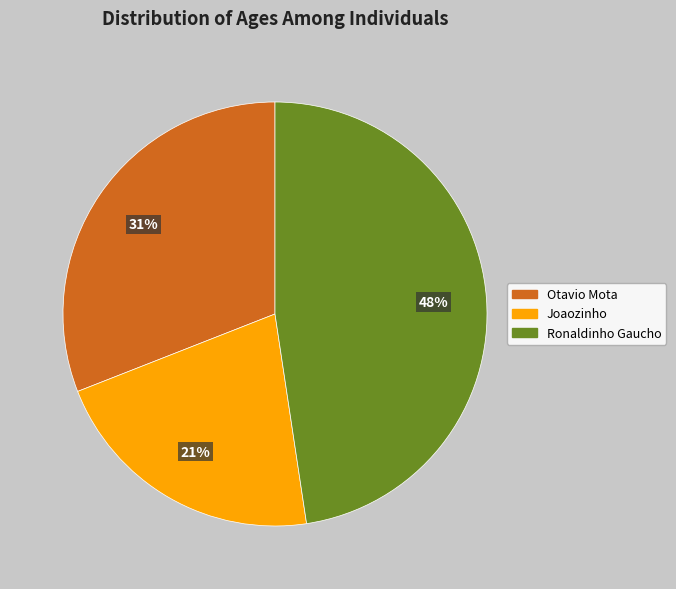

Combined, do Joaozinho and Ronaldinho Gaucho account for over 50%?

Yes